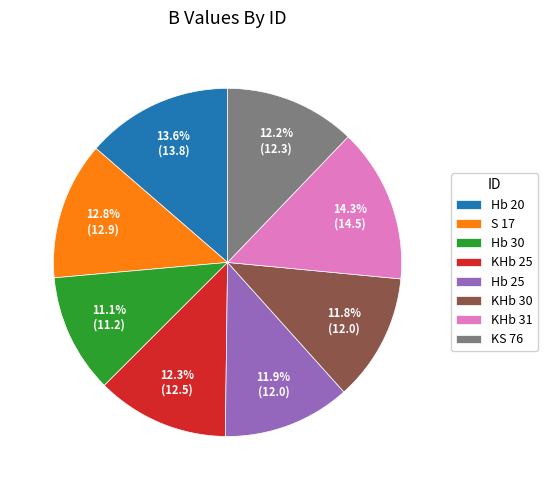

Does Hb 30 account for over 50% of the chart?

No